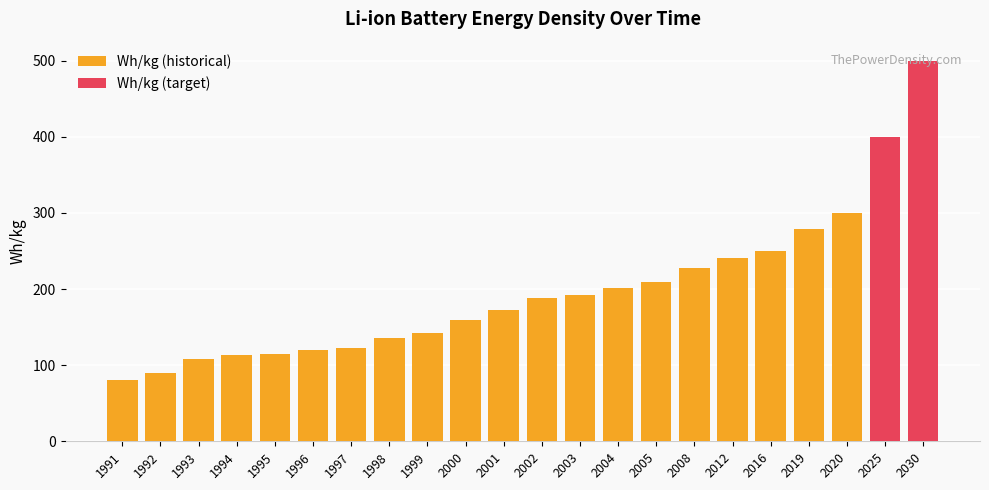

Is it true that Wh/kg (historical) equals 171.9 at 2001?

True